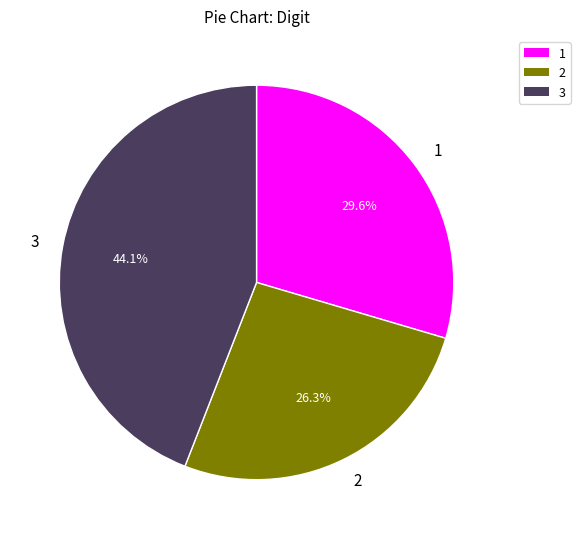

Is there a majority slice in this chart?

No